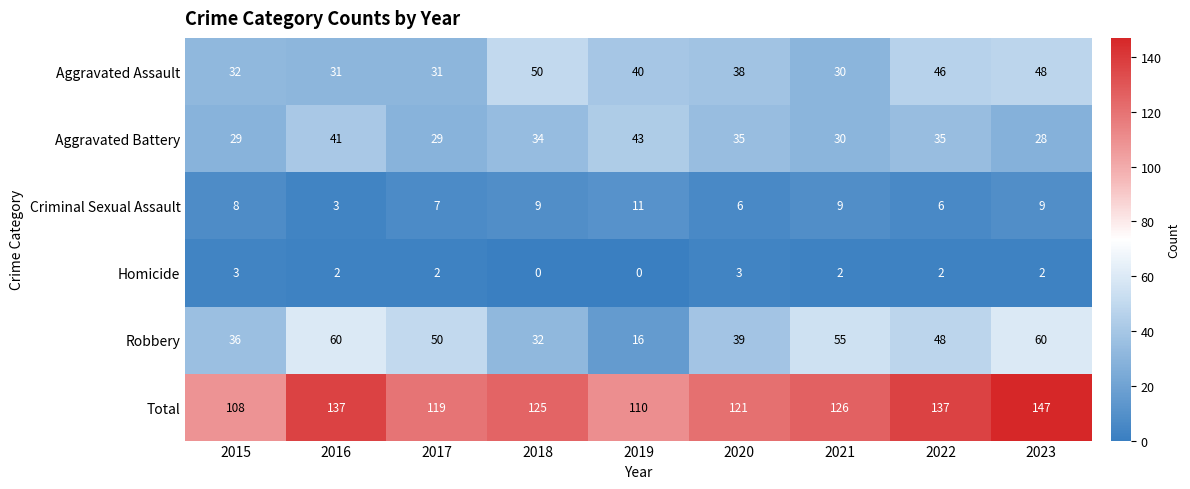

The Robbery series shows 55 at 2021. True or false?

True